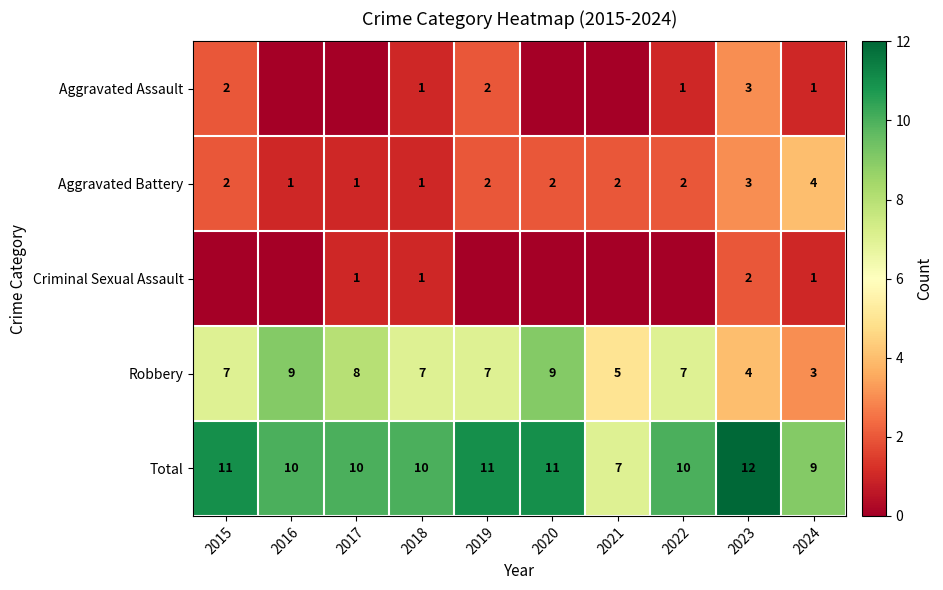

What is the difference between the Robbery values at 2018 and 2023?

3